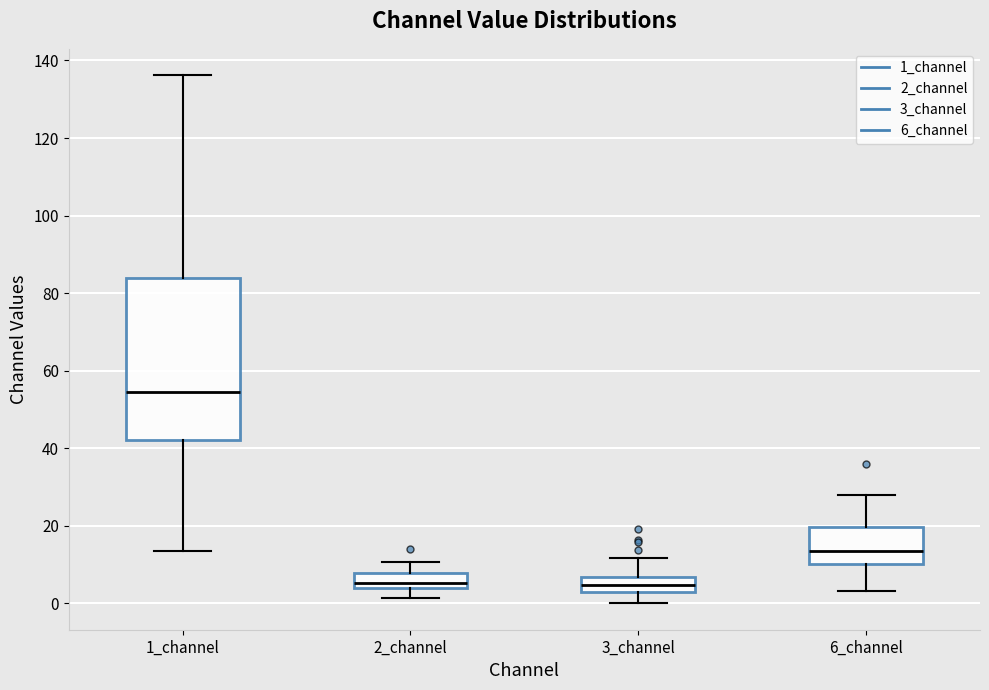

Where is the upper edge of the box for 3_channel on the y-axis? The values are not printed on the chart, so give them approximately, as read against the axis.

6